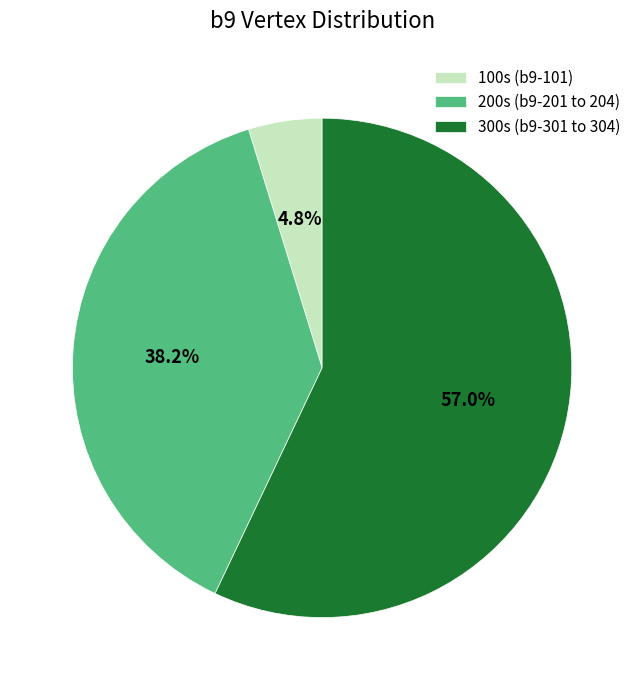

Rank the categories by value from highest to lowest.

300s (b9-301 to 304), 200s (b9-201 to 204), 100s (b9-101)